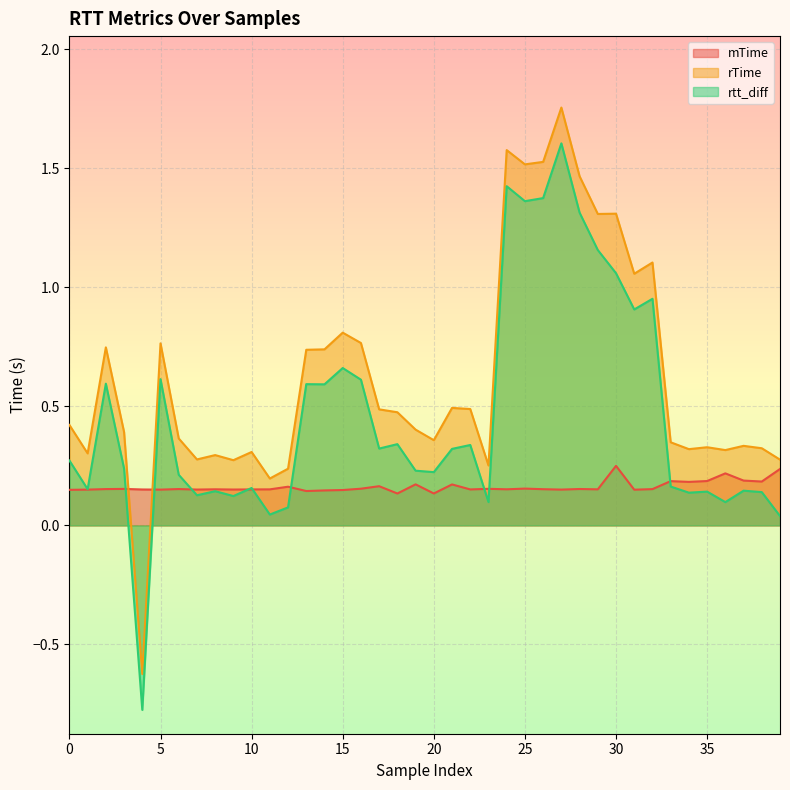

What is the smallest value displayed?

-0.8